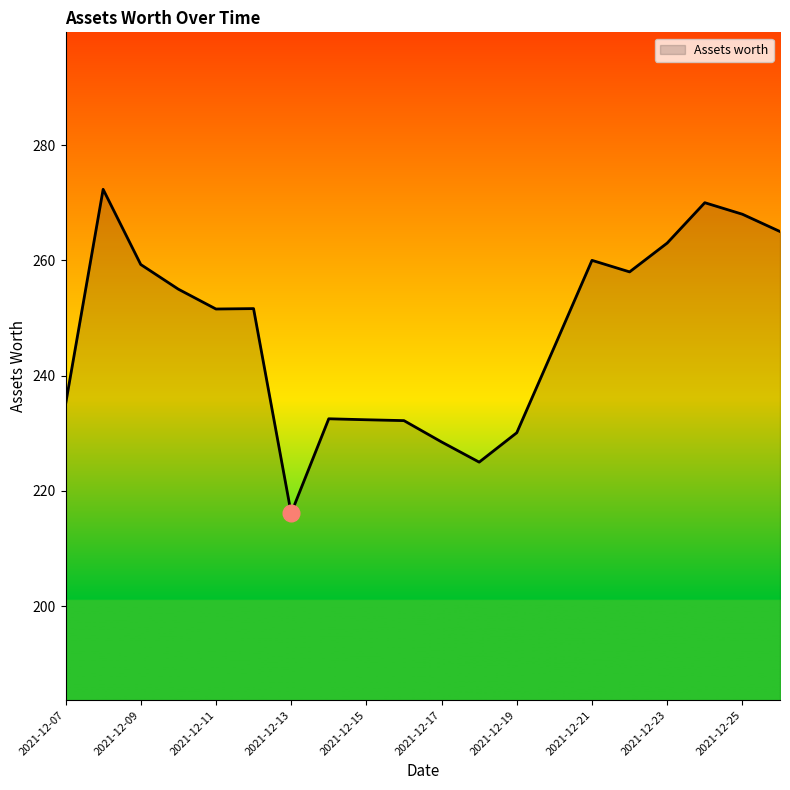

What is the average value?

247.5